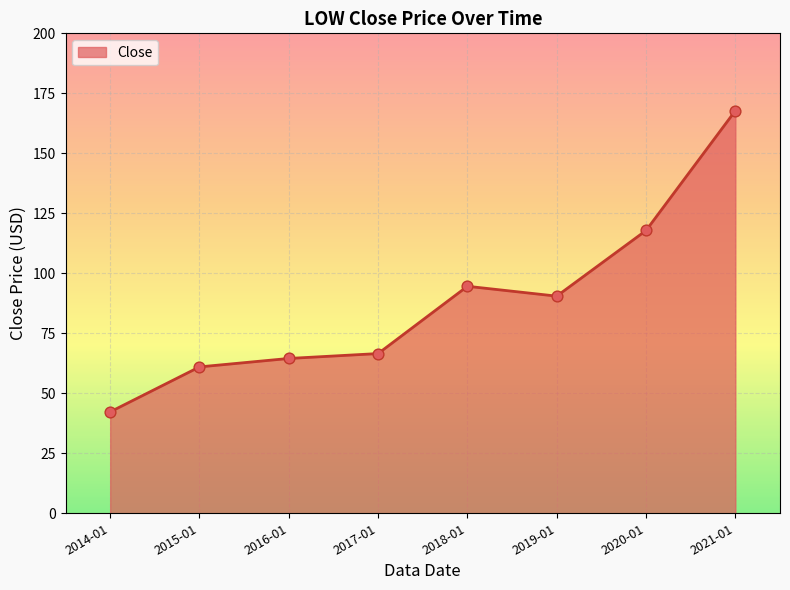

Between 2016-01 and 2017-01, which is larger?

2017-01